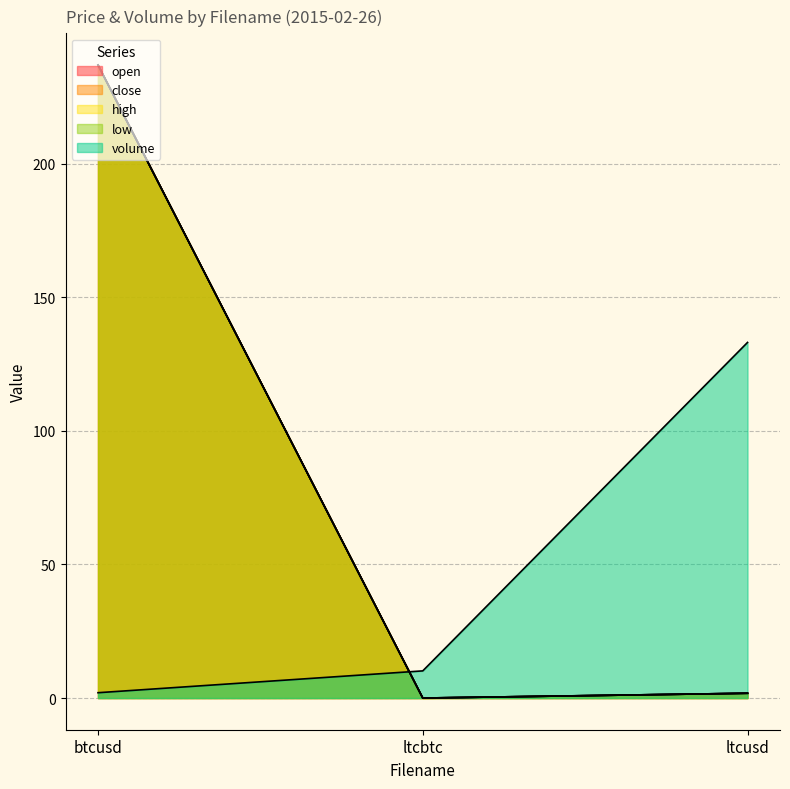

At which label does volume reach its minimum?

btcusd